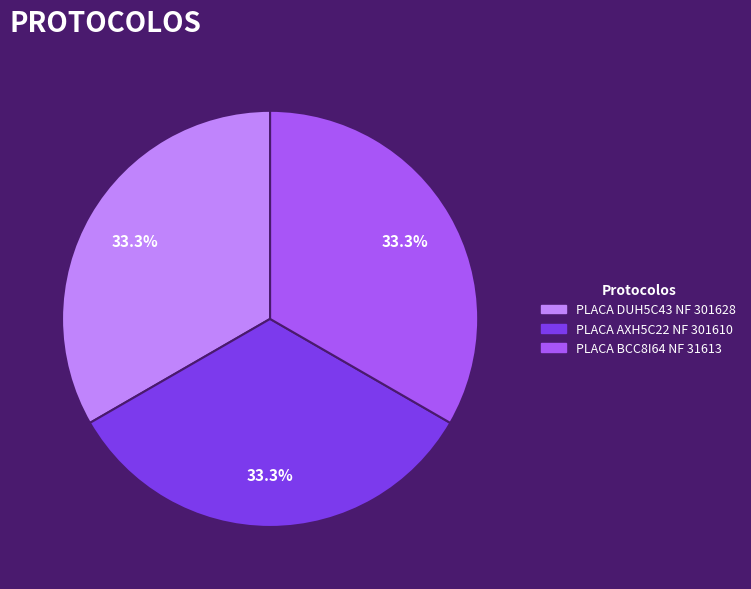

Is there any slice that represents more than half of the pie?

No